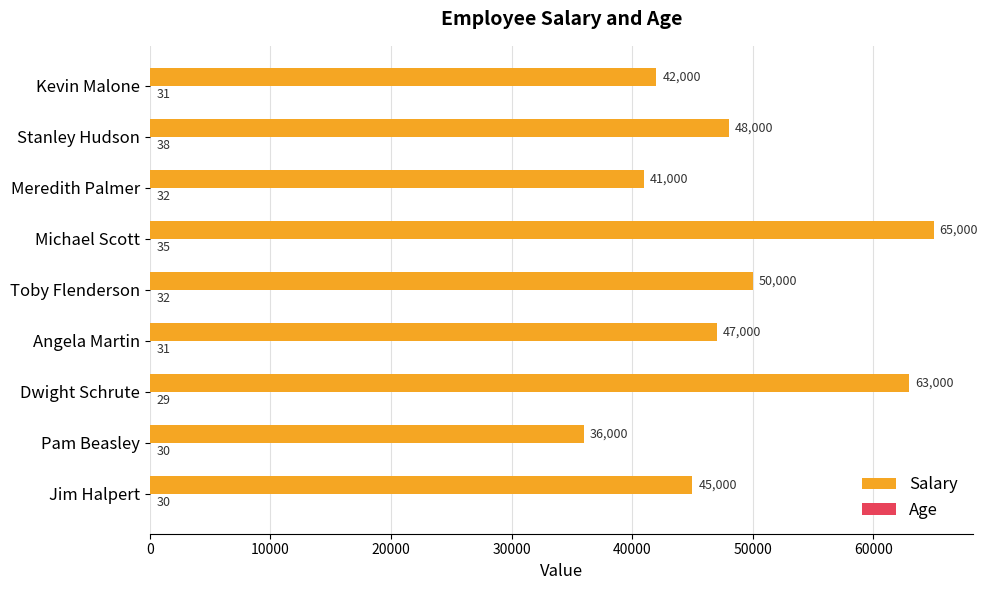

How many categories are shown in the chart?

9